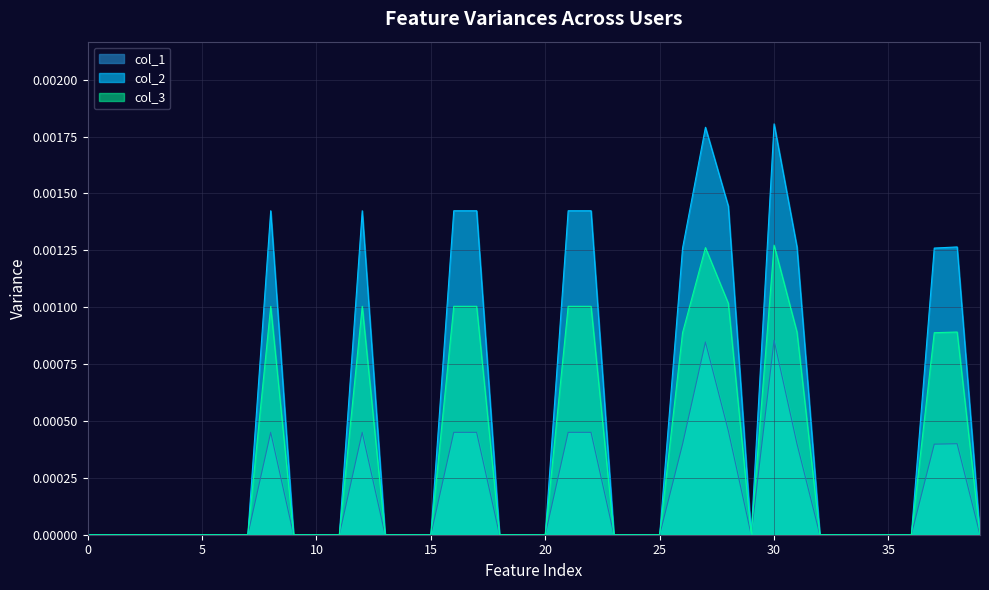

Which series has the largest total across all categories?

col_2